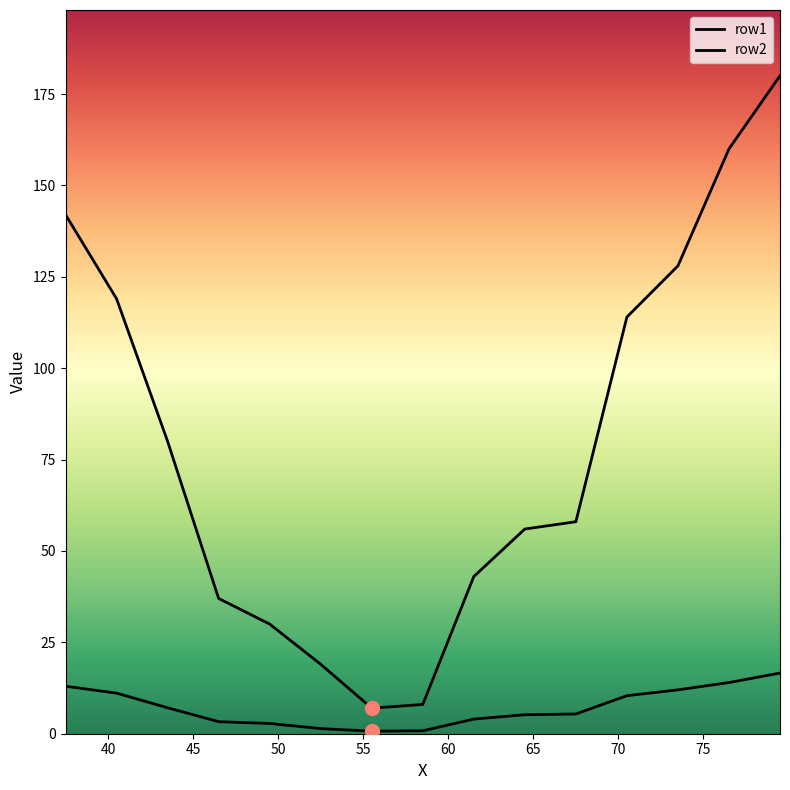

Which series has the widest spread of Y values?

row2